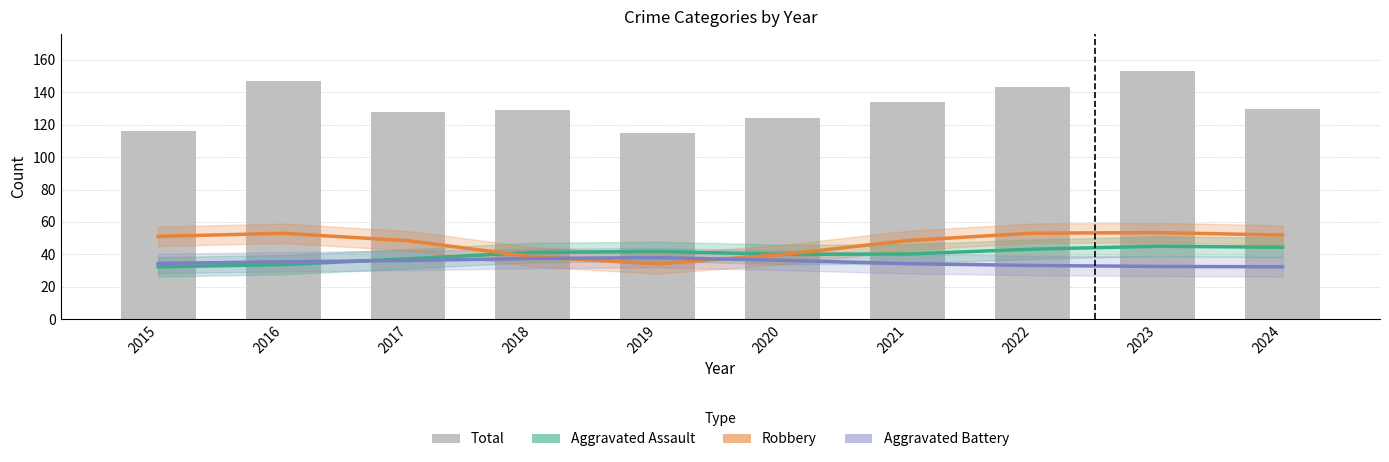

What are all the series names shown in the legend?

Aggravated Assault, Robbery, Aggravated Battery, Total